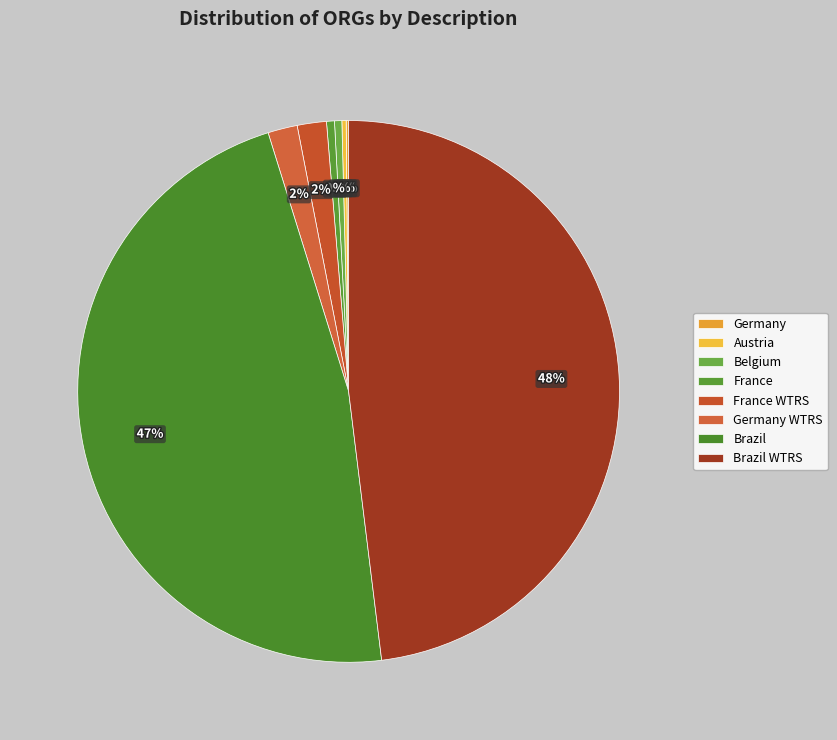

Count the number of slices in the pie.

8